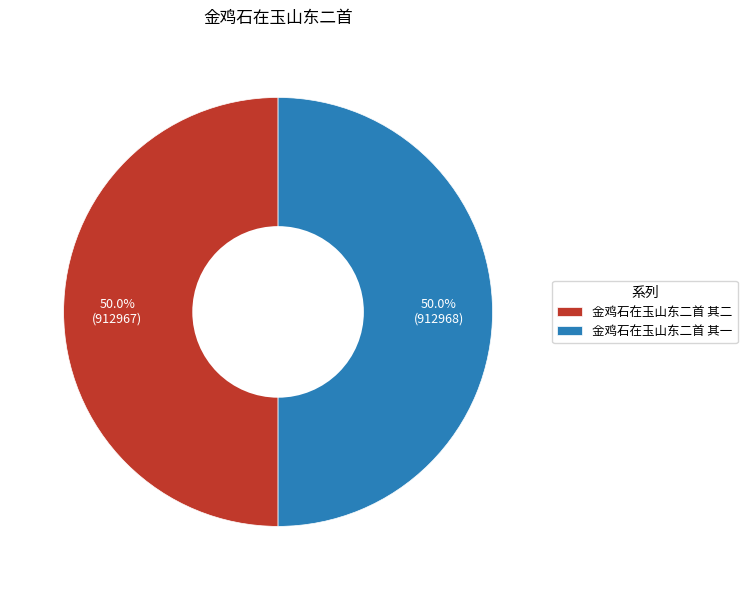

The 金鸡石在玉山东二首 其一 slice represents 50% of the pie. True or false?

True